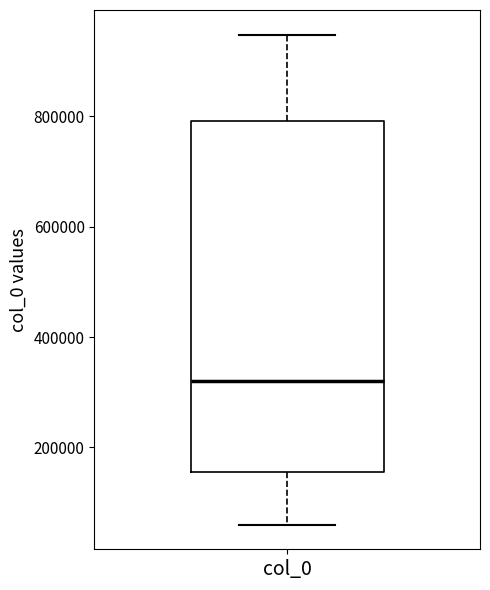

Where is the upper edge of the box for col_0 on the y-axis? The values are not printed on the chart, so give them approximately, as read against the axis.

800000